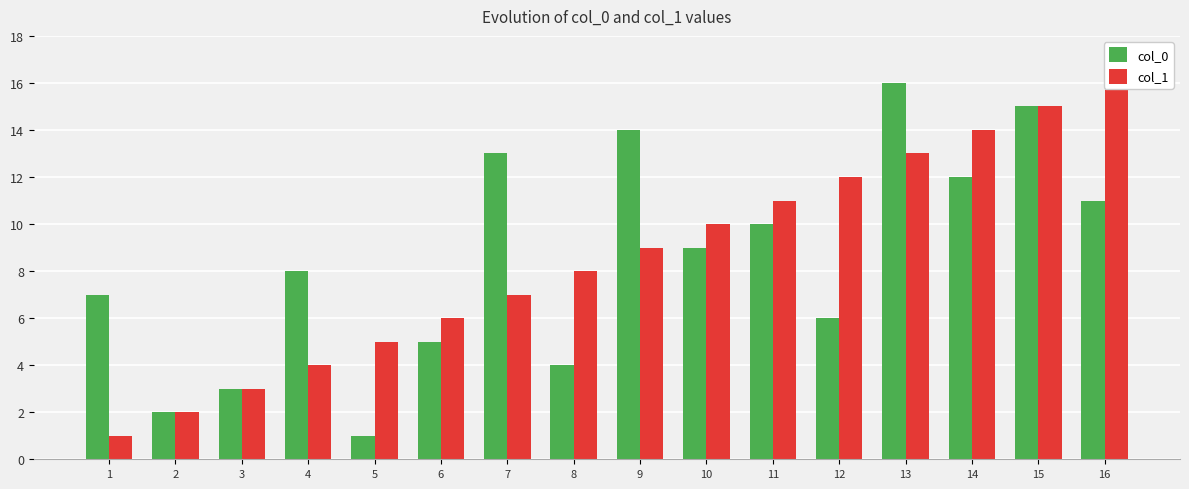

What is the value of the col_0 bar at the 13th from the left?

16